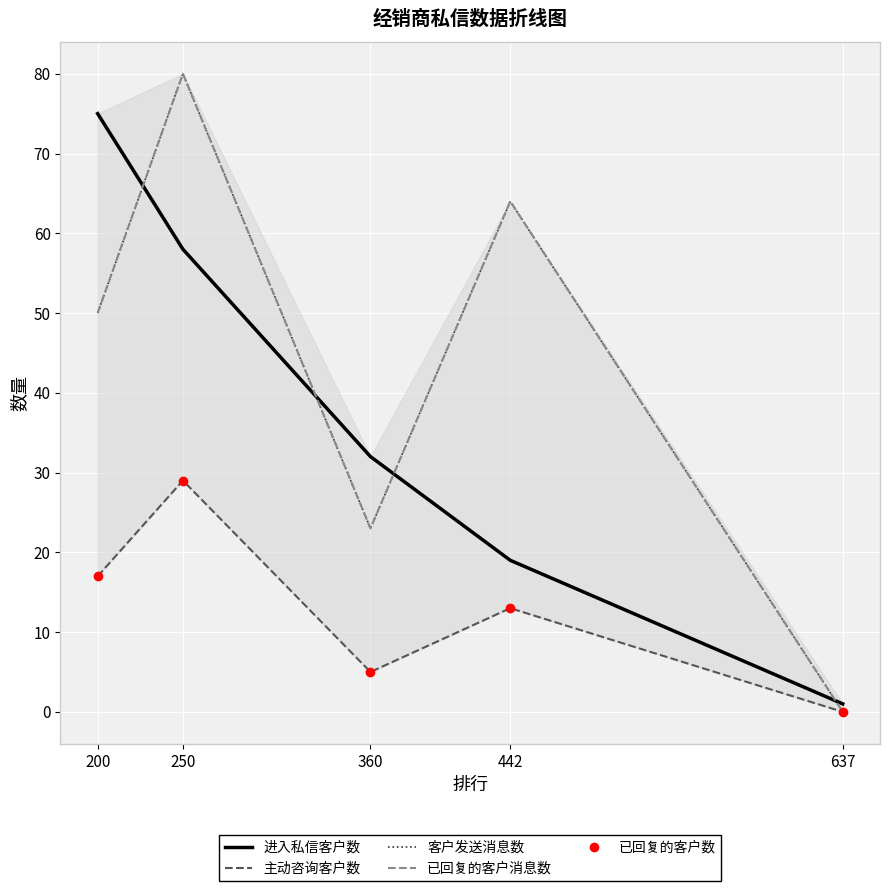

What is the sum of all 主动咨询客户数 values?

64